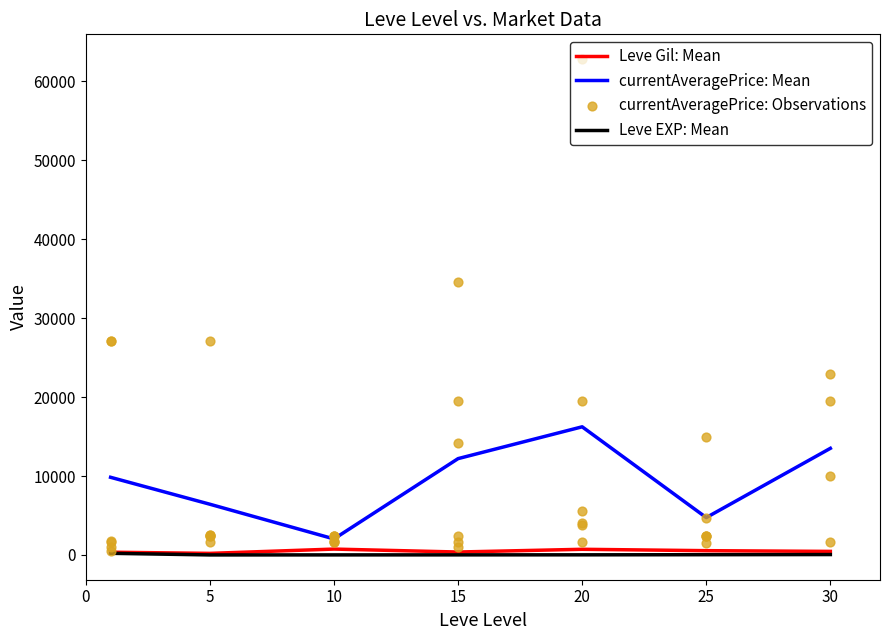

Which series reaches the maximum Y coordinate?

currentAveragePrice